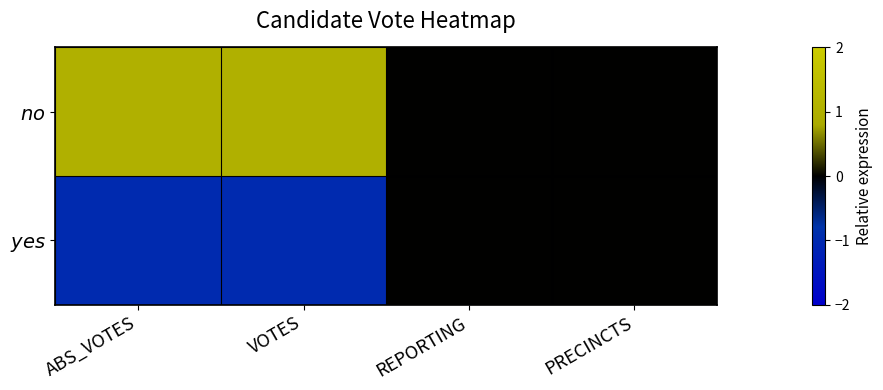

List the series in order of their peak value, lowest first.

$\it{yes}$, $\it{no}$